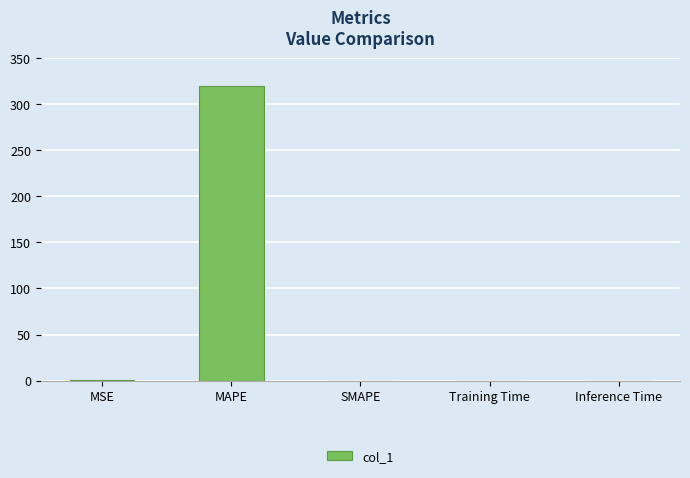

The chart shows a value of -147.7 at SMAPE. True or false?

False